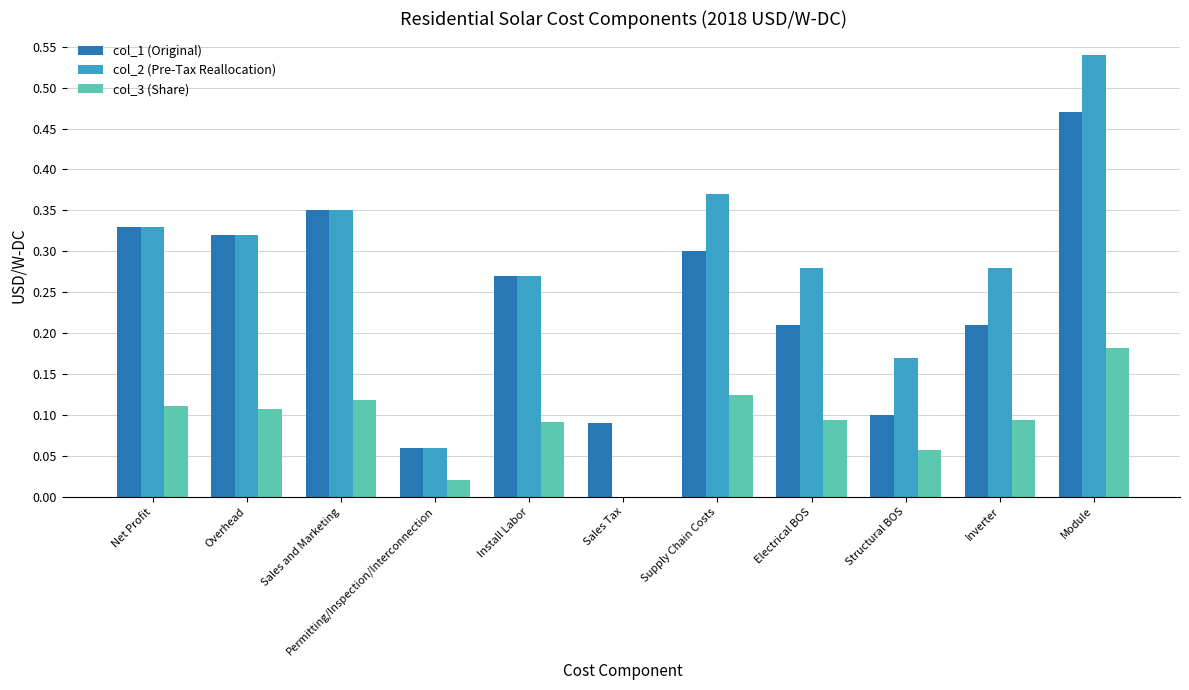

What is the sum of the col_1 (Original) values at Inverter and Module?

0.7